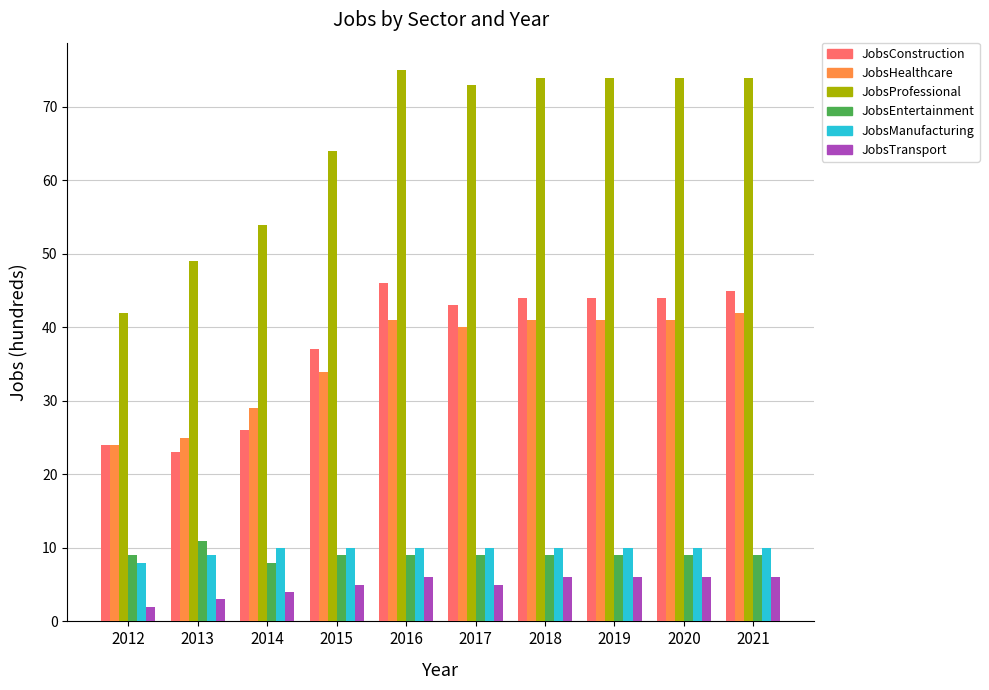

What is the approximate value of JobsProfessional at 2014?

54